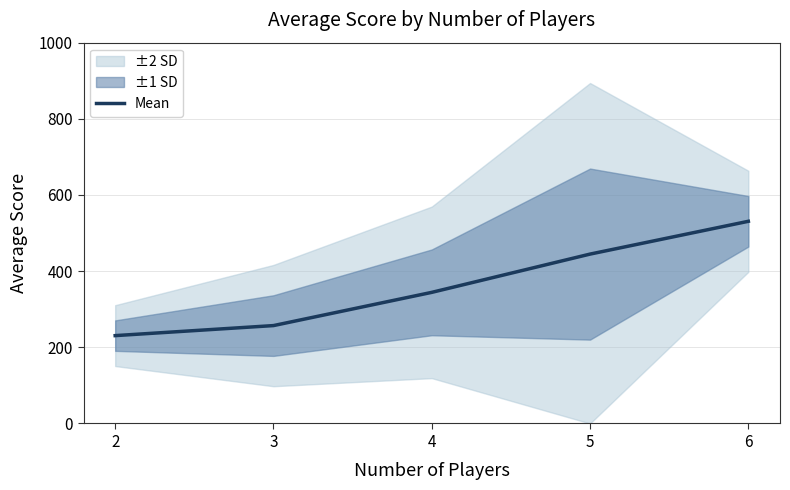

What is the difference between the values at 2 and 4?

113.6